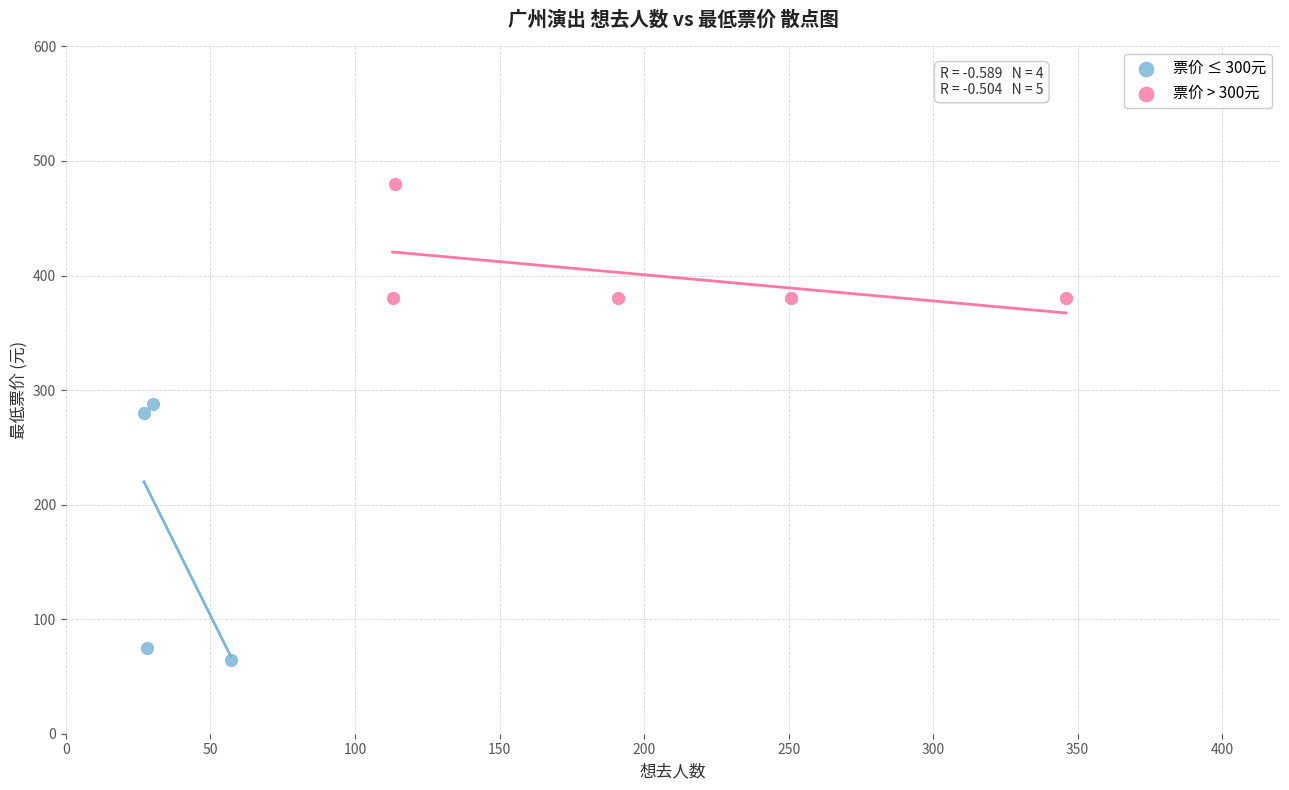

Which series contains the highest Y value?

票价 > 300元